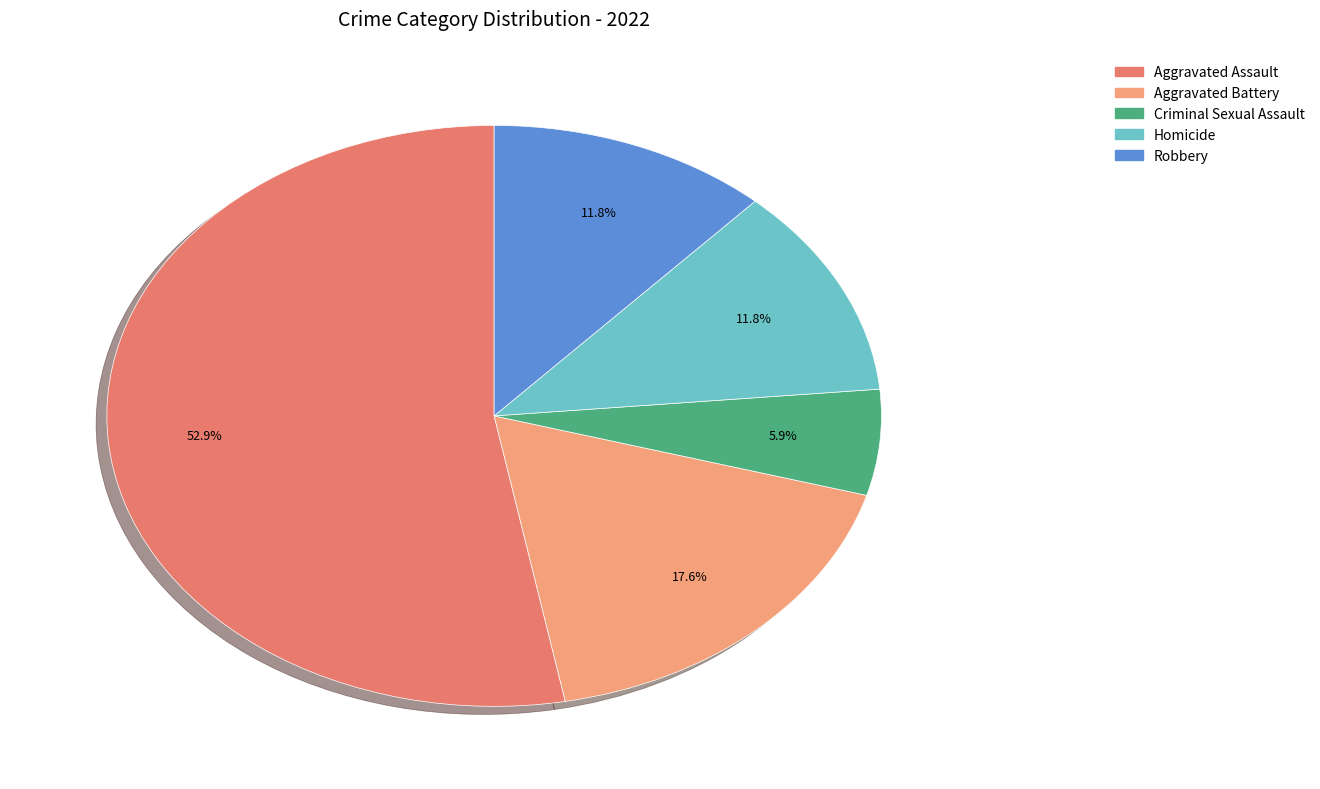

What percentage is NOT represented by Criminal Sexual Assault?

94.1%